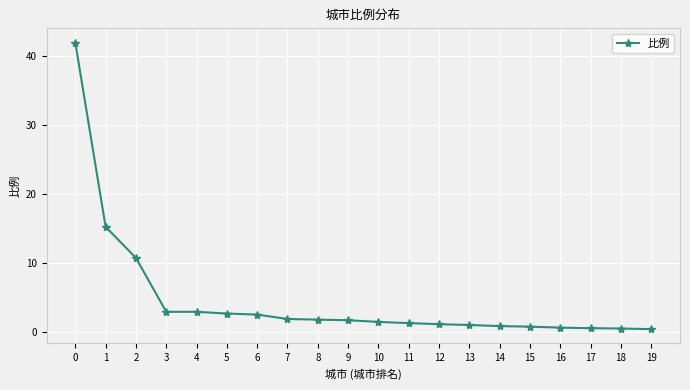

The value at 0 is 41.9. True or false?

True